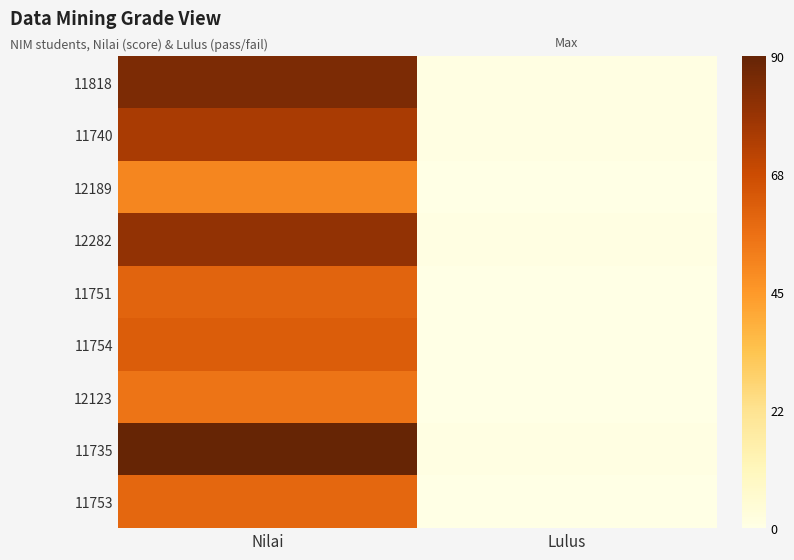

Reading left to right, transcribe all the data shown in this chart.

11818: Nilai=85	Lulus=1
11740: Nilai=75	Lulus=1
12189: Nilai=50	Lulus=0
12282: Nilai=80	Lulus=1
11751: Nilai=60	Lulus=0
11754: Nilai=62	Lulus=0
12123: Nilai=55	Lulus=0
11735: Nilai=90	Lulus=1
11753: Nilai=59	Lulus=0